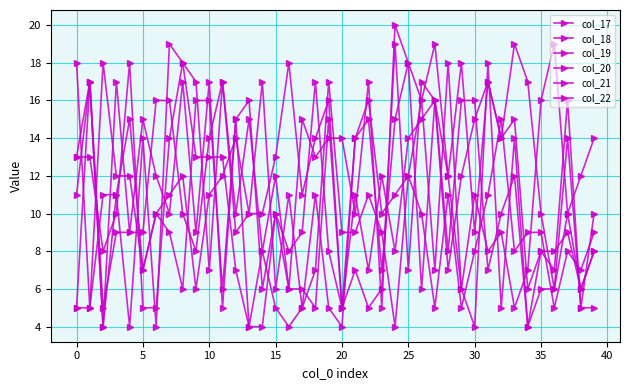

How many distinct data groups are displayed?

6